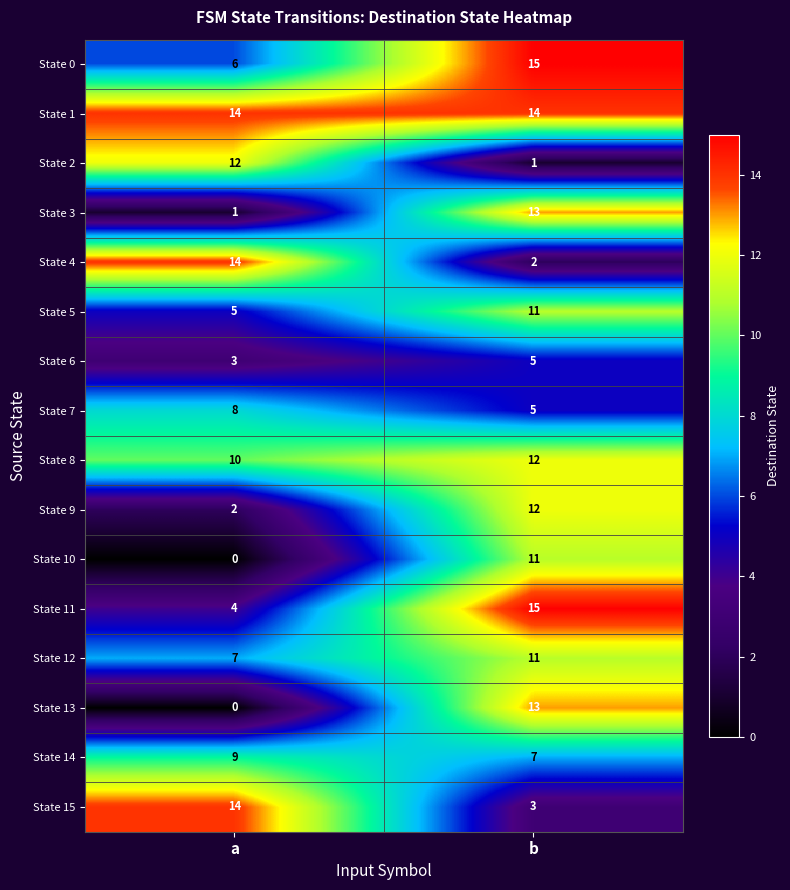

How many categories are shown in the chart?

2